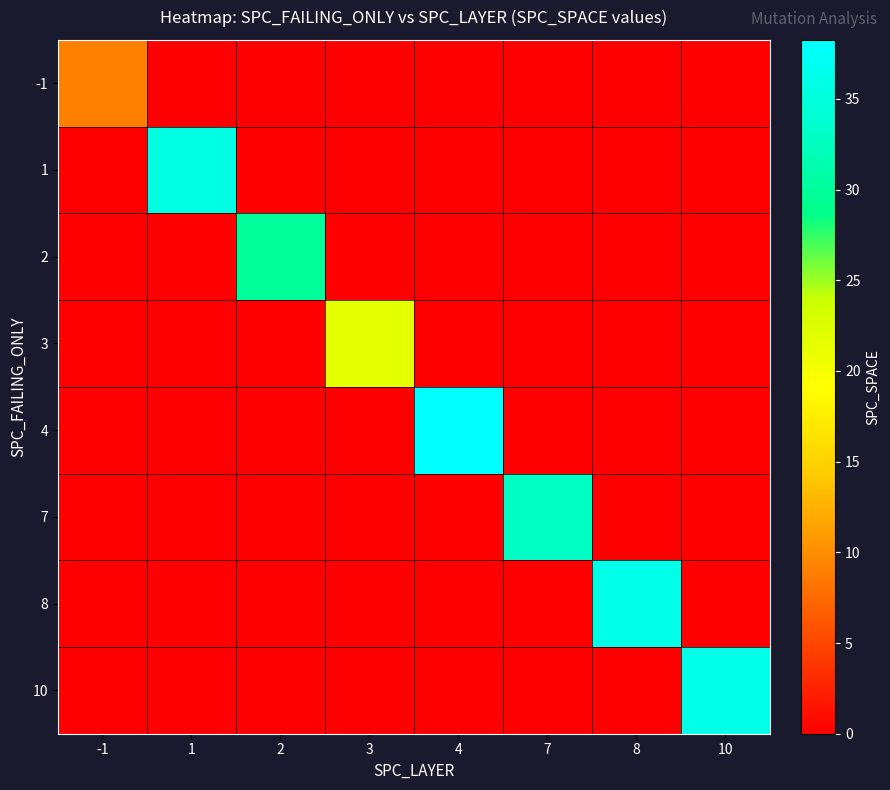

Reading left to right, what are all the values shown in this chart?

-1: -1=9.0	1=0.0	2=0.0	3=0.0	4=0.0	7=0.0	8=0.0	10=0.0
1: -1=0.0	1=35.5	2=0.0	3=0.0	4=0.0	7=0.0	8=0.0	10=0.0
2: -1=0.0	1=0.0	2=29.9	3=0.0	4=0.0	7=0.0	8=0.0	10=0.0
3: -1=0.0	1=0.0	2=0.0	3=21.6	4=0.0	7=0.0	8=0.0	10=0.0
4: -1=0.0	1=0.0	2=0.0	3=0.0	4=38.2	7=0.0	8=0.0	10=0.0
7: -1=0.0	1=0.0	2=0.0	3=0.0	4=0.0	7=33.0	8=0.0	10=0.0
8: -1=0.0	1=0.0	2=0.0	3=0.0	4=0.0	7=0.0	8=36.0	10=0.0
10: -1=0.0	1=0.0	2=0.0	3=0.0	4=0.0	7=0.0	8=0.0	10=36.0